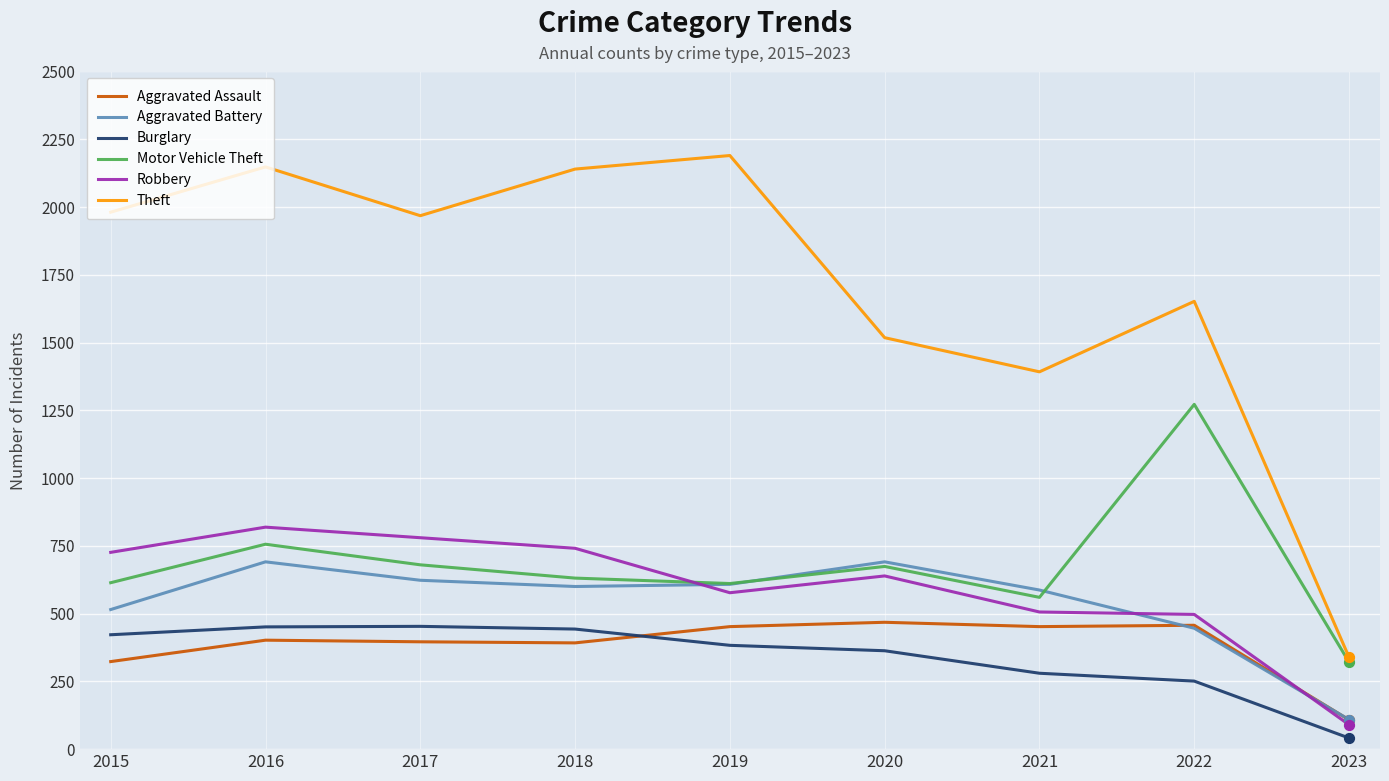

What is the total value across all series at 2023?

1008